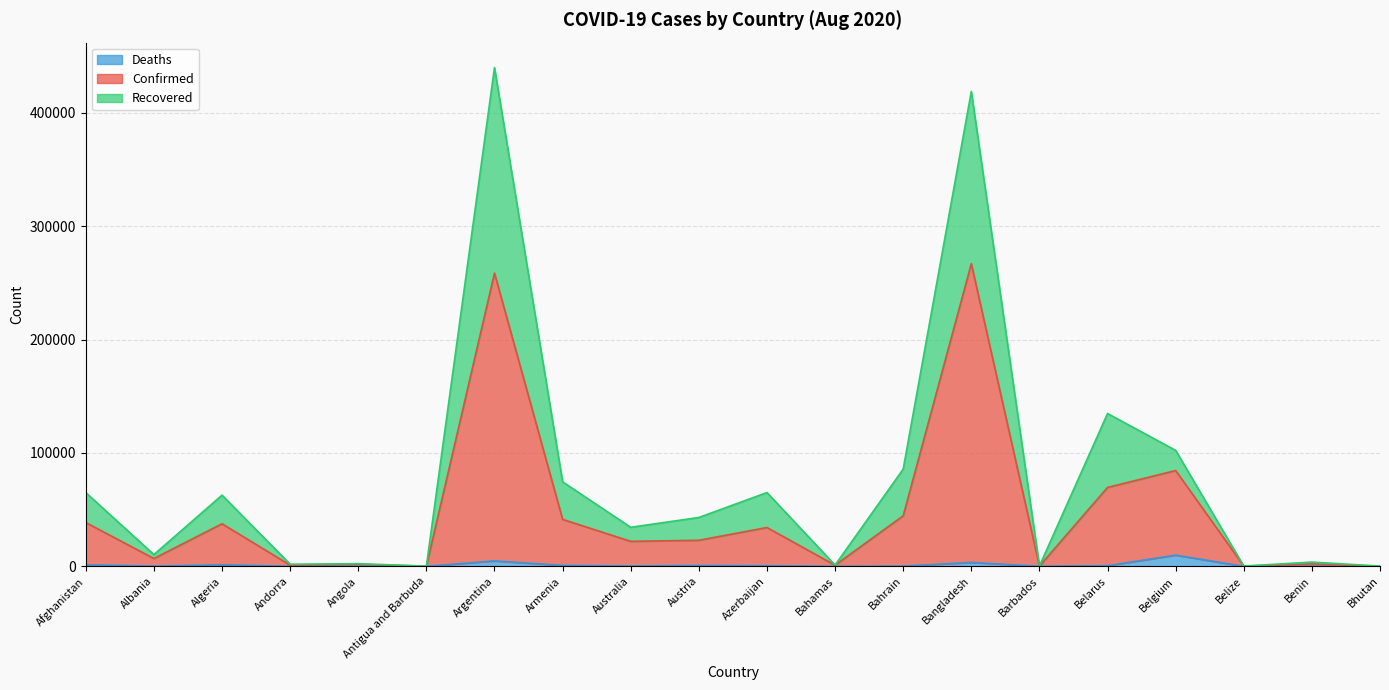

What is the total value across all series at Belgium?

102291